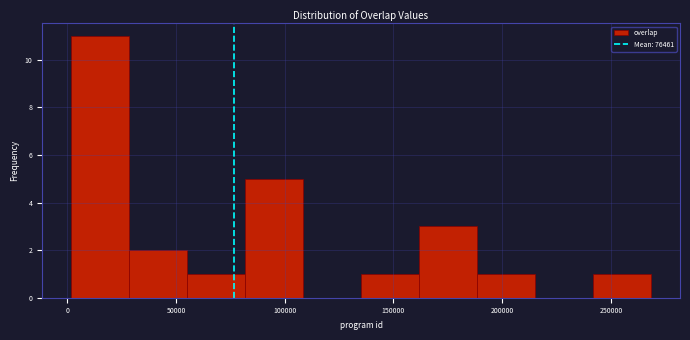

How tall is the bar that spans 190000 to 215000 on the x-axis? Neither the bar edges nor the heights are printed on the chart, so give them approximately, as read against the axes.

1